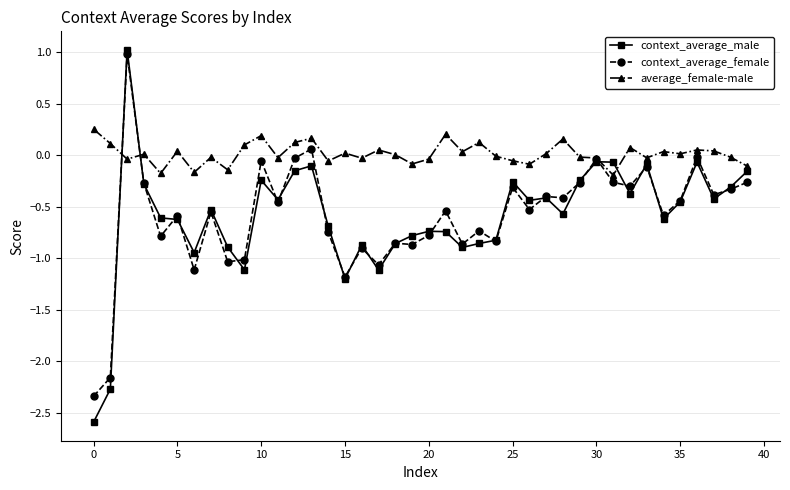

What is the greatest value displayed?

1.0